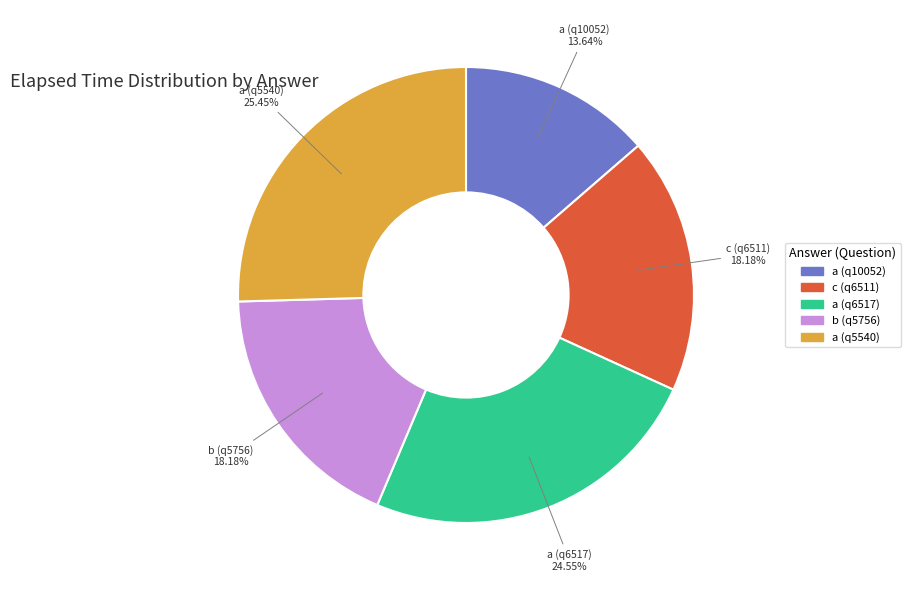

Between a (q10052) and a (q5540), which is larger?

a (q5540)